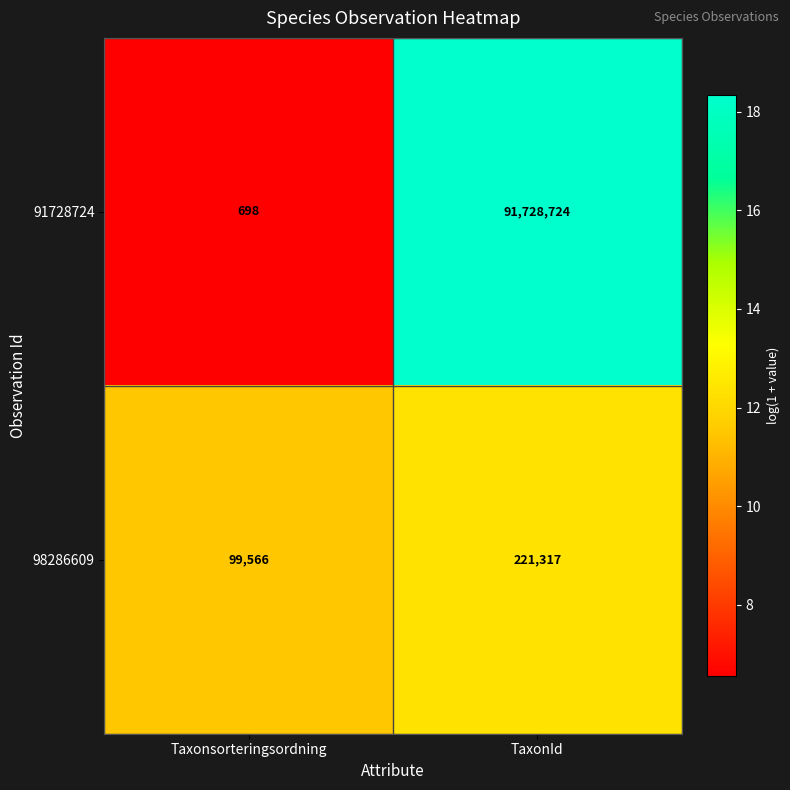

Where is 98286609 nearest to the value 160441?

Taxonsorteringsordning